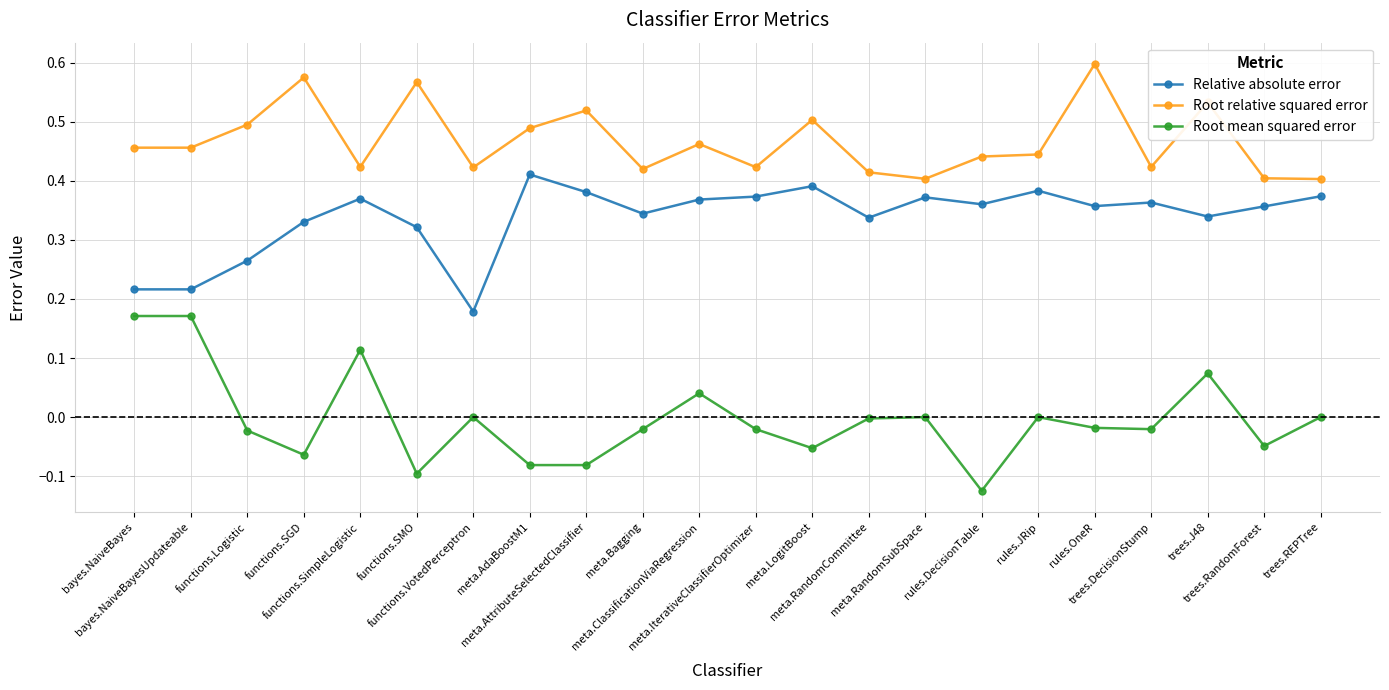

List the series in order of their peak value, lowest first.

Root mean squared error, Relative absolute error, Root relative squared error